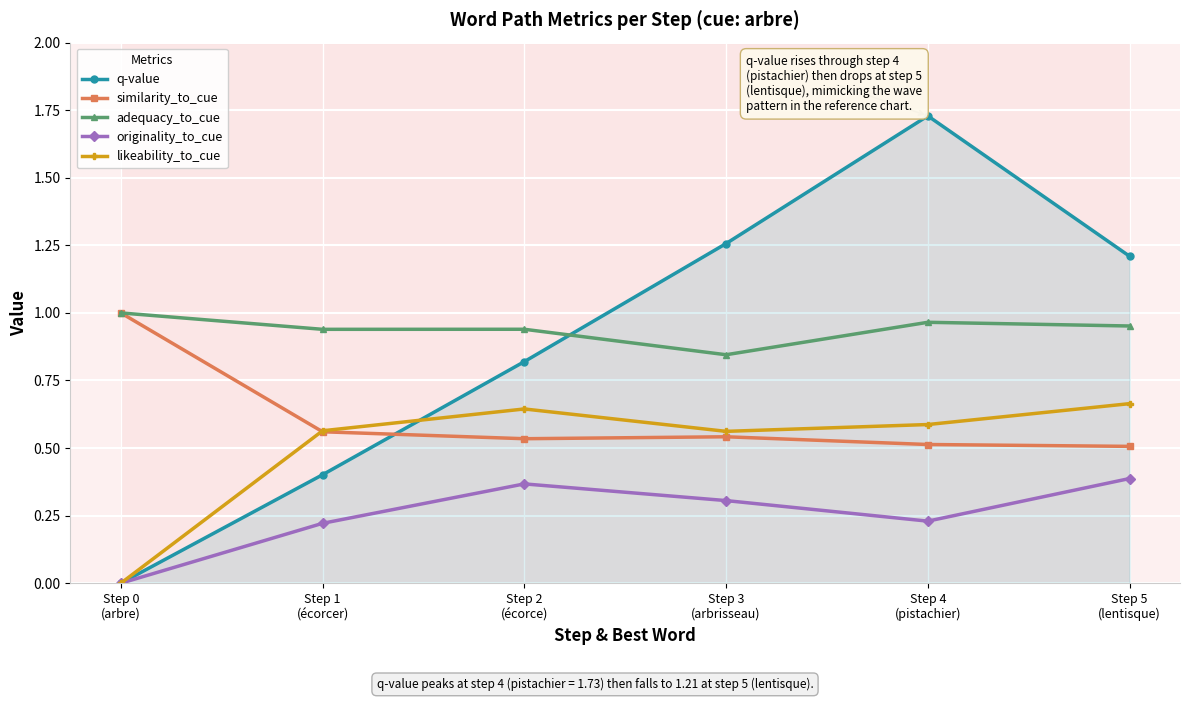

The originality_to_cue series shows 0.2 at Step 4
(pistachier). True or false?

True